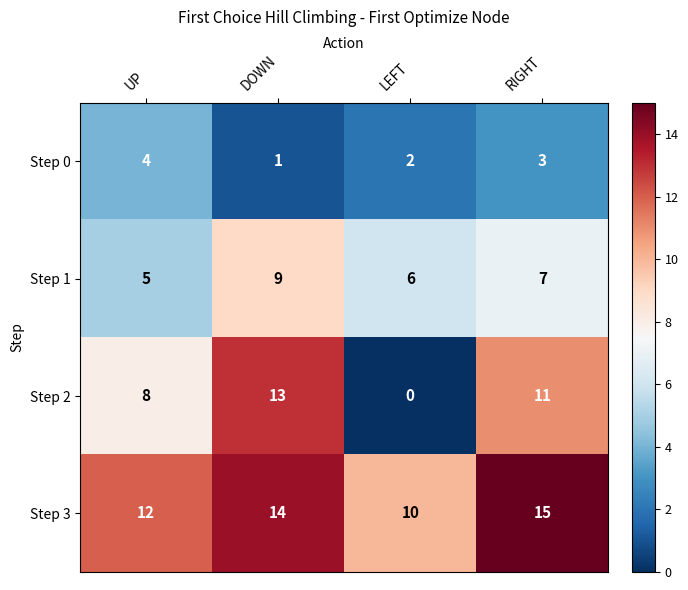

Is it true that Step 3 equals 15 at RIGHT?

True